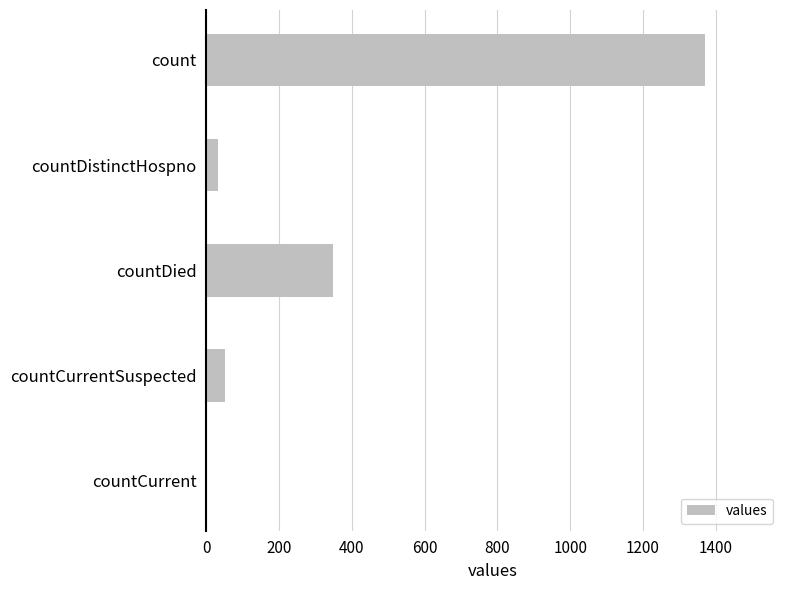

At which category does the chart reach its peak across all series?

count